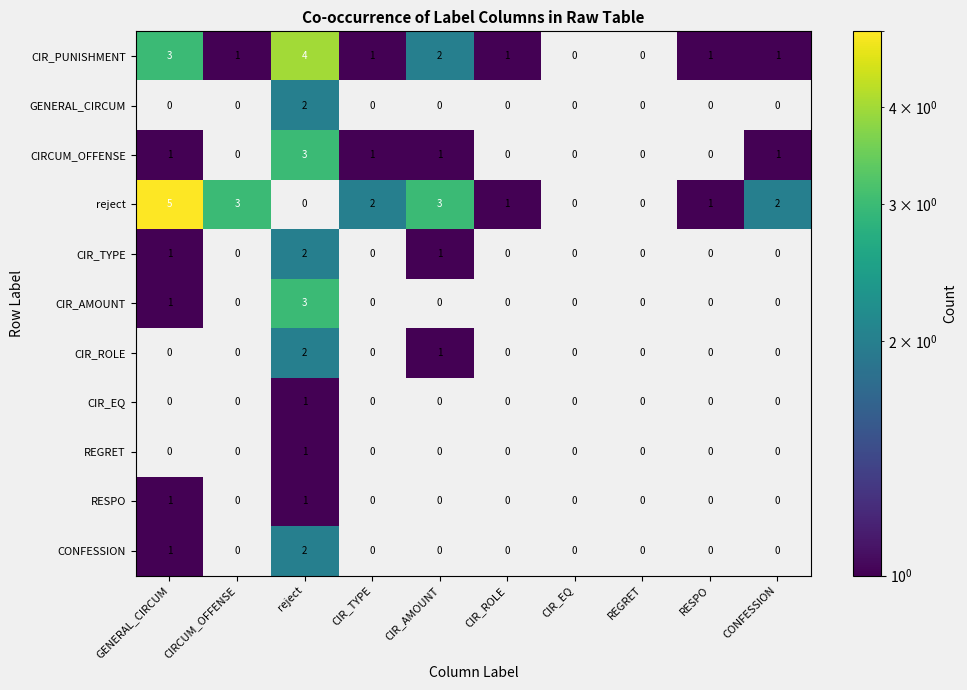

Count the number of categories in the chart.

10